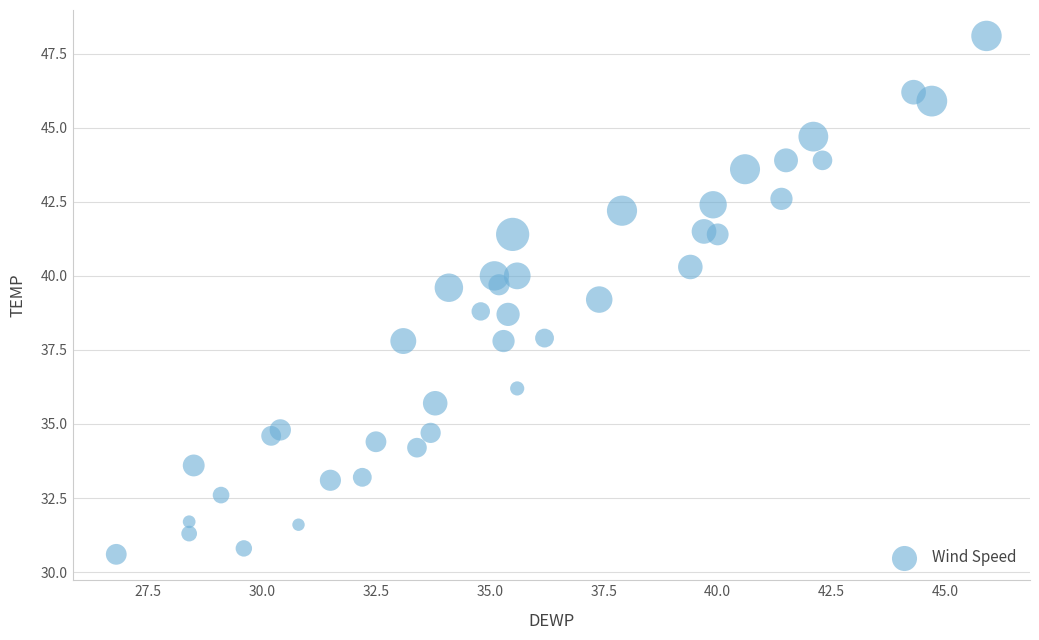

What is the range of X values (max minus min)?

19.1